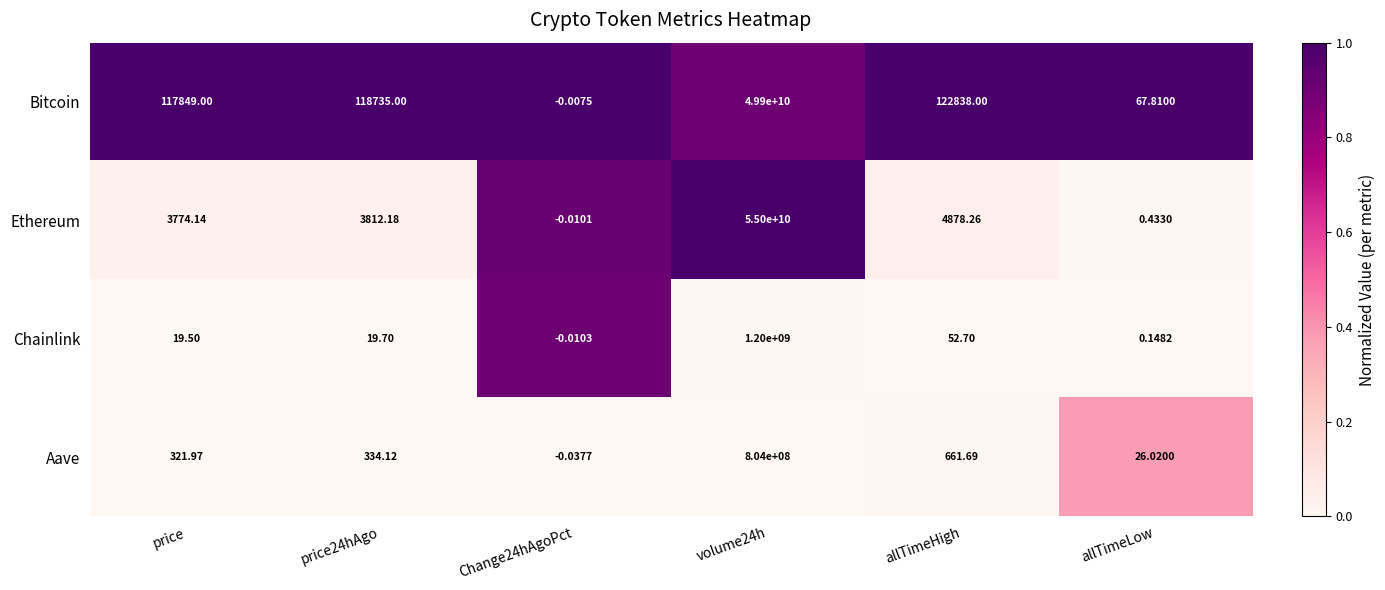

Which series has the largest total across all categories?

Ethereum